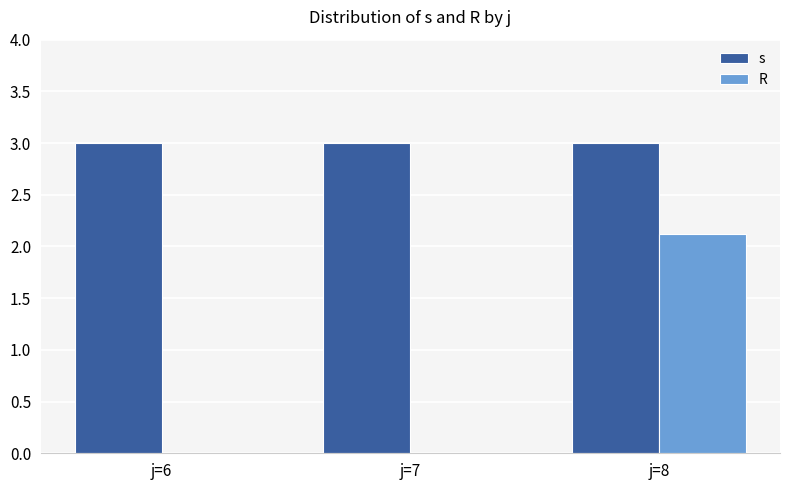

What is the average value of the s series?

3.0